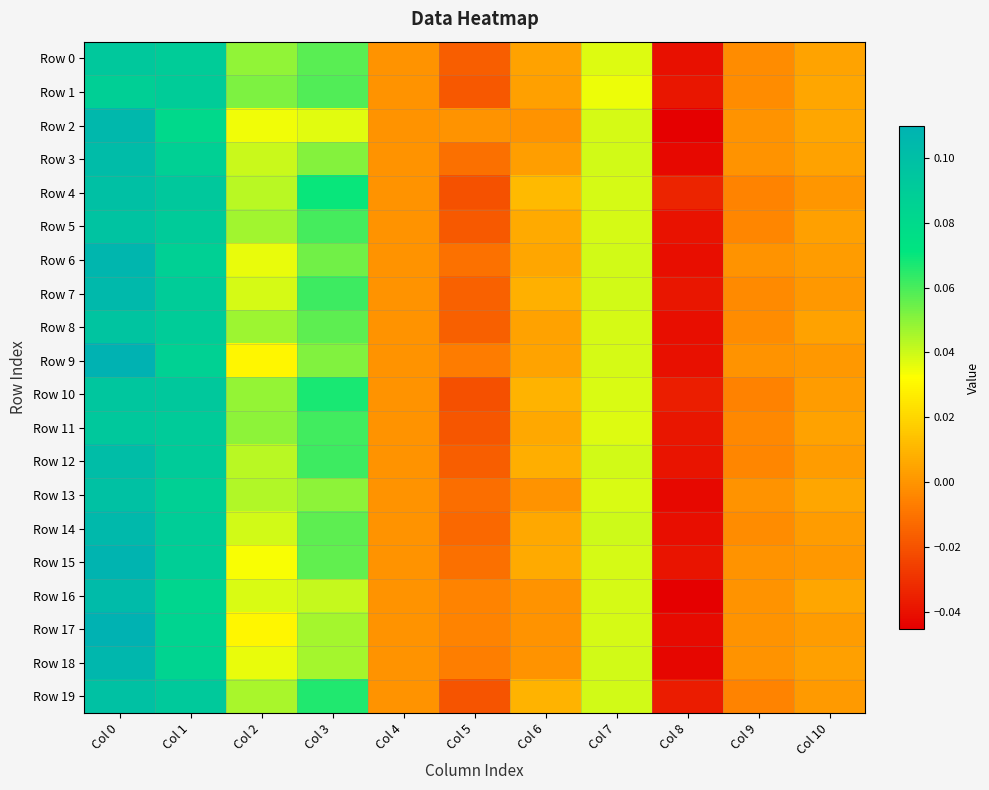

At which category is the sum across all series the highest?

Col 0